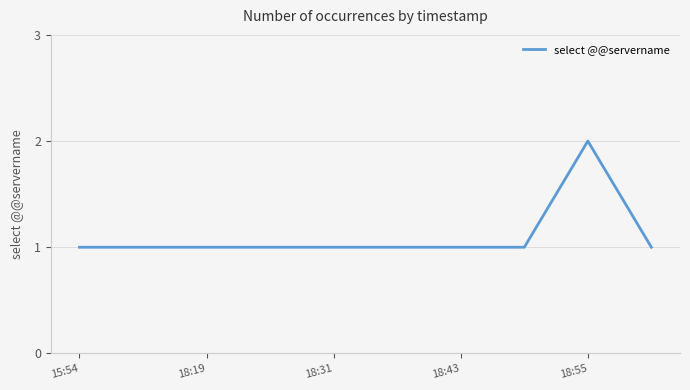

Reading right to left, transcribe all the data shown in this chart.

1	2	1	1	1	1	1	1	1	1